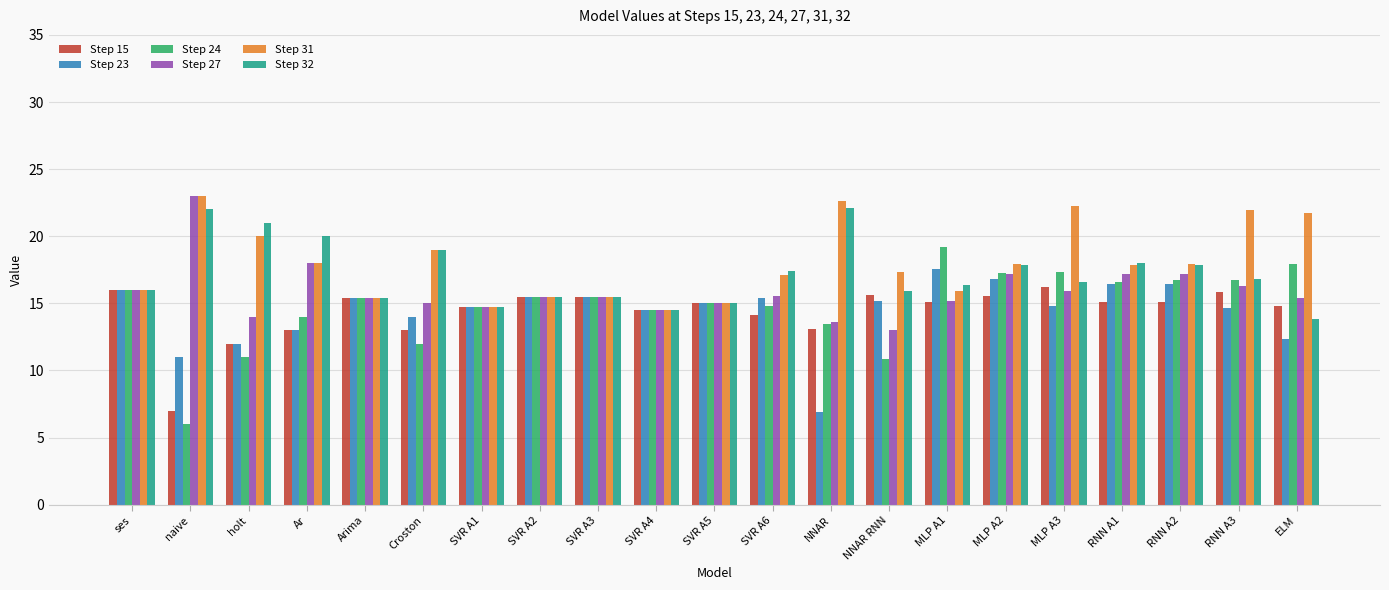

At how many categories does at least one series exceed 9?

21